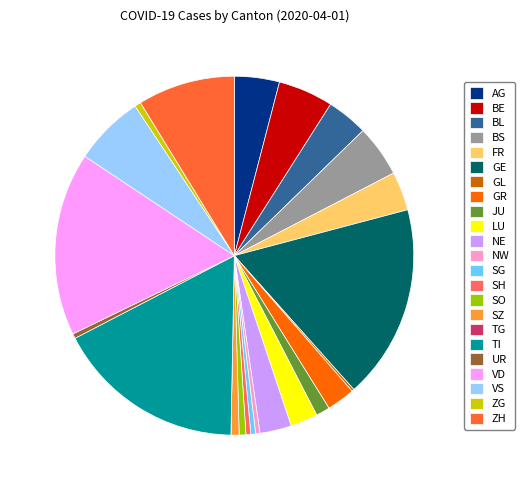

The VD slice represents 5% of the pie. True or false?

False